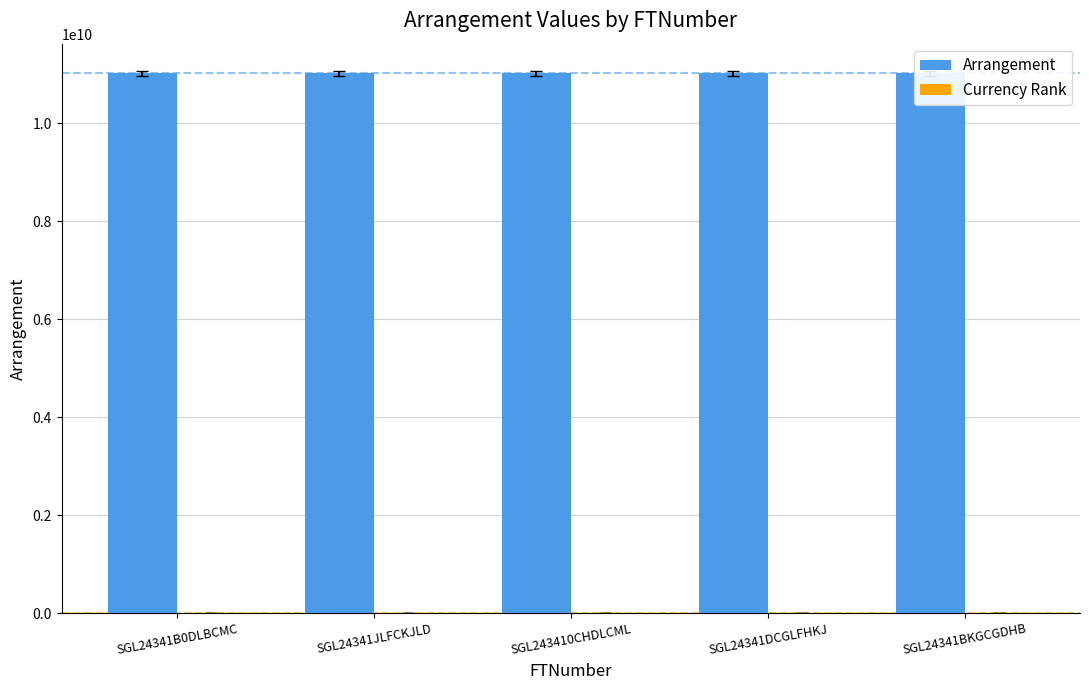

Which series has the largest total across all categories?

Arrangement